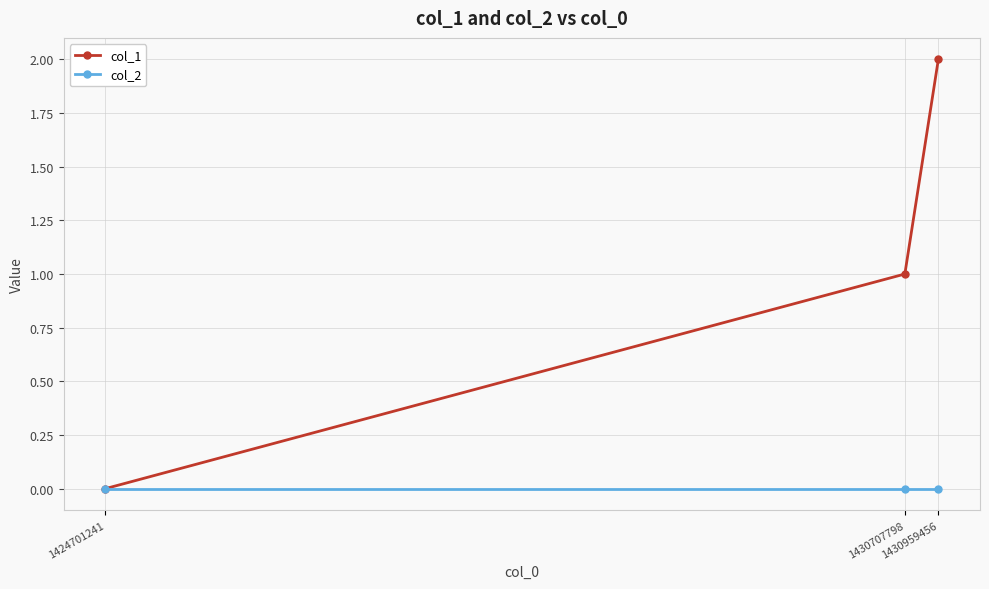

List the series in order of their overall mean, lowest first.

col_2, col_1